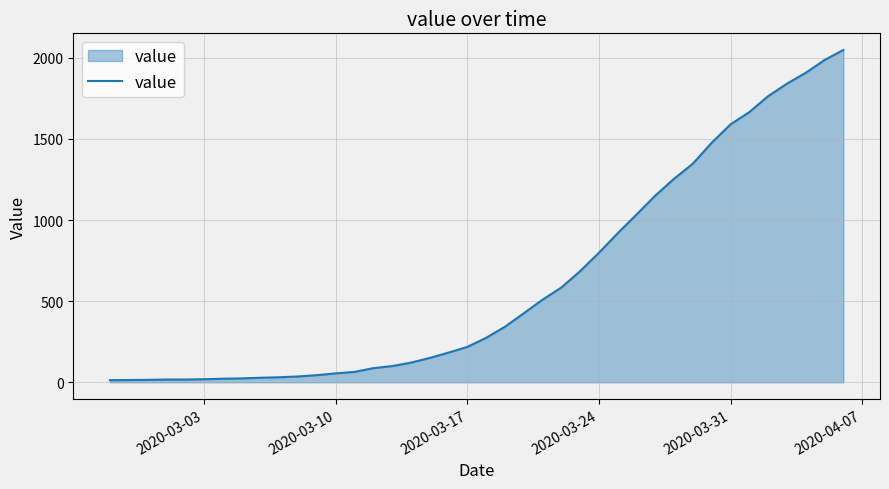

How many values are below 274?

20